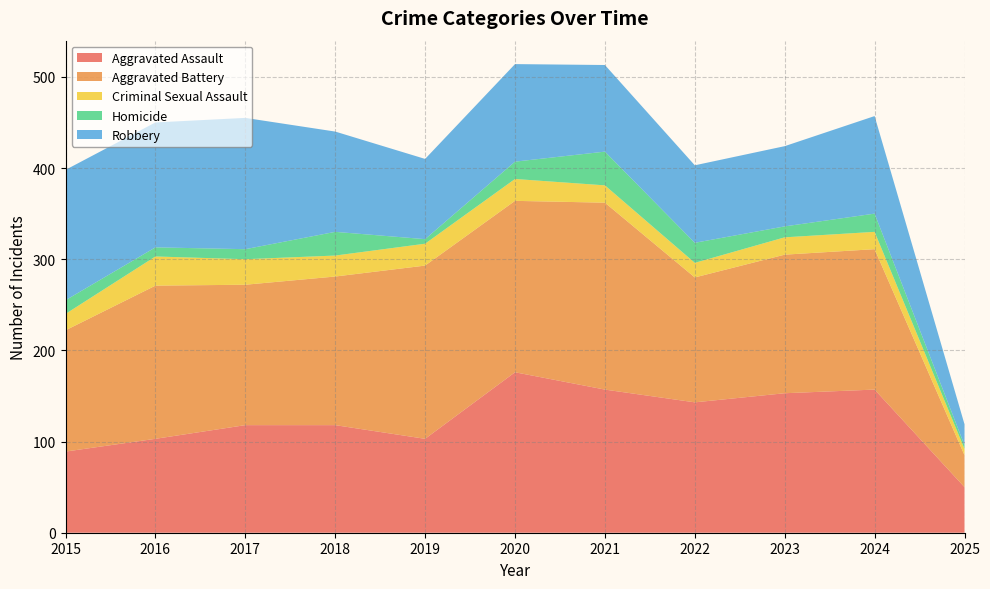

Reading right to left, what are all the values shown in this chart?

Aggravated Assault: 2025=50	2024=157	2023=153	2022=143	2021=157	2020=176	2019=103	2018=118	2017=118	2016=103	2015=89
Aggravated Battery: 2025=35	2024=154	2023=152	2022=137	2021=205	2020=188	2019=190	2018=163	2017=154	2016=168	2015=133
Criminal Sexual Assault: 2025=7	2024=19	2023=19	2022=16	2021=19	2020=24	2019=24	2018=23	2017=28	2016=32	2015=18
Homicide: 2025=4	2024=20	2023=12	2022=22	2021=37	2020=19	2019=5	2018=26	2017=11	2016=10	2015=15
Robbery: 2025=23	2024=107	2023=88	2022=85	2021=95	2020=107	2019=88	2018=110	2017=144	2016=137	2015=143